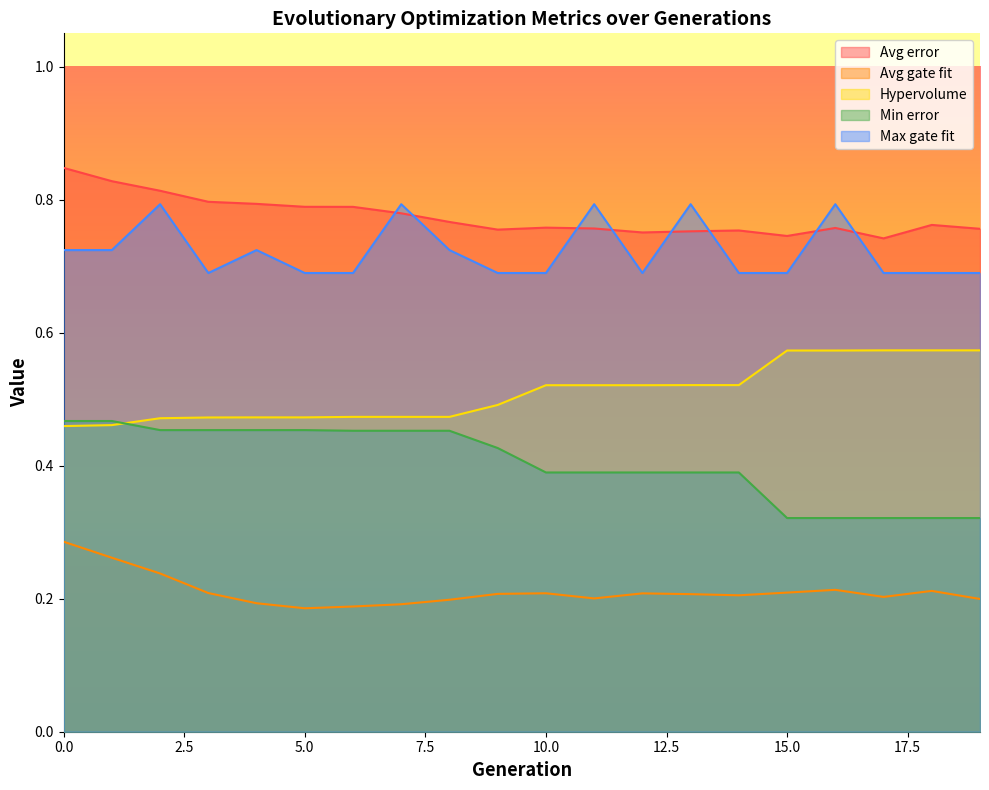

Reading left to right, list all the values displayed in this chart.

Avg error: 0=0.8	1=0.8	2=0.8	3=0.8	4=0.8	5=0.8	6=0.8	7=0.8	8=0.8	9=0.8	10=0.8	11=0.8	12=0.8	13=0.8	14=0.8	15=0.7	16=0.8	17=0.7	18=0.8	19=0.8
Avg gate fit: 0=0.3	1=0.3	2=0.2	3=0.2	4=0.2	5=0.2	6=0.2	7=0.2	8=0.2	9=0.2	10=0.2	11=0.2	12=0.2	13=0.2	14=0.2	15=0.2	16=0.2	17=0.2	18=0.2	19=0.2
Hypervolume: 0=0.5	1=0.5	2=0.5	3=0.5	4=0.5	5=0.5	6=0.5	7=0.5	8=0.5	9=0.5	10=0.5	11=0.5	12=0.5	13=0.5	14=0.5	15=0.6	16=0.6	17=0.6	18=0.6	19=0.6
Min error: 0=0.5	1=0.5	2=0.5	3=0.5	4=0.5	5=0.5	6=0.5	7=0.5	8=0.5	9=0.4	10=0.4	11=0.4	12=0.4	13=0.4	14=0.4	15=0.3	16=0.3	17=0.3	18=0.3	19=0.3
Max gate fit: 0=0.7	1=0.7	2=0.8	3=0.7	4=0.7	5=0.7	6=0.7	7=0.8	8=0.7	9=0.7	10=0.7	11=0.8	12=0.7	13=0.8	14=0.7	15=0.7	16=0.8	17=0.7	18=0.7	19=0.7